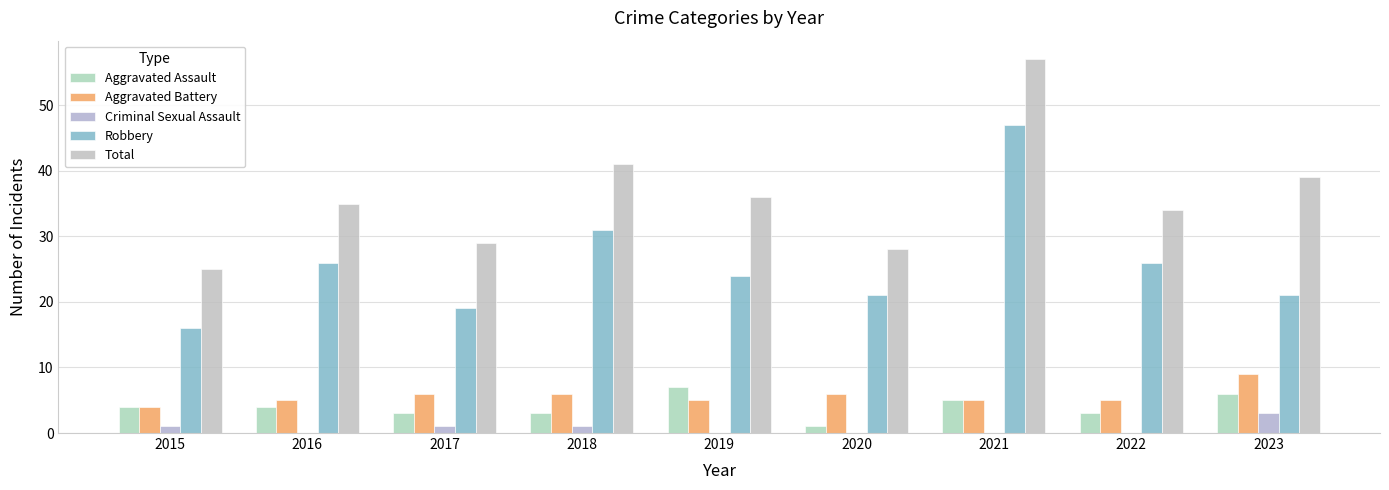

At which category does the chart reach its peak across all series?

2021